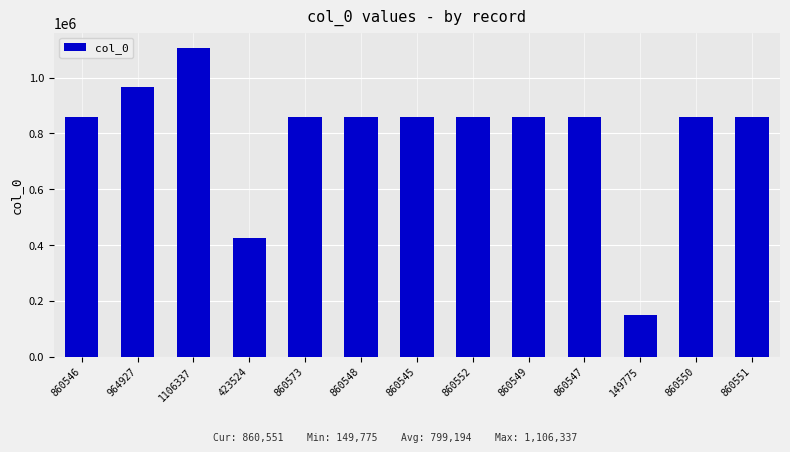

Count the number of categories in the chart.

13